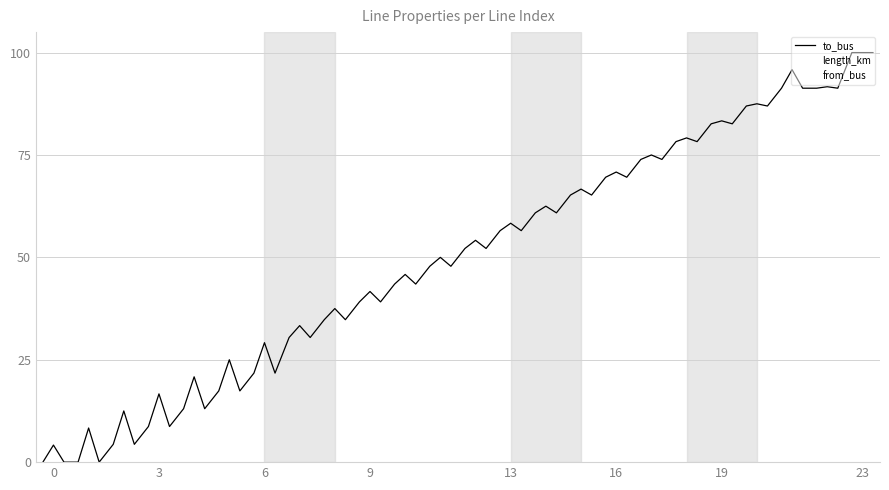

Which category has the highest value in the to_bus series?

23